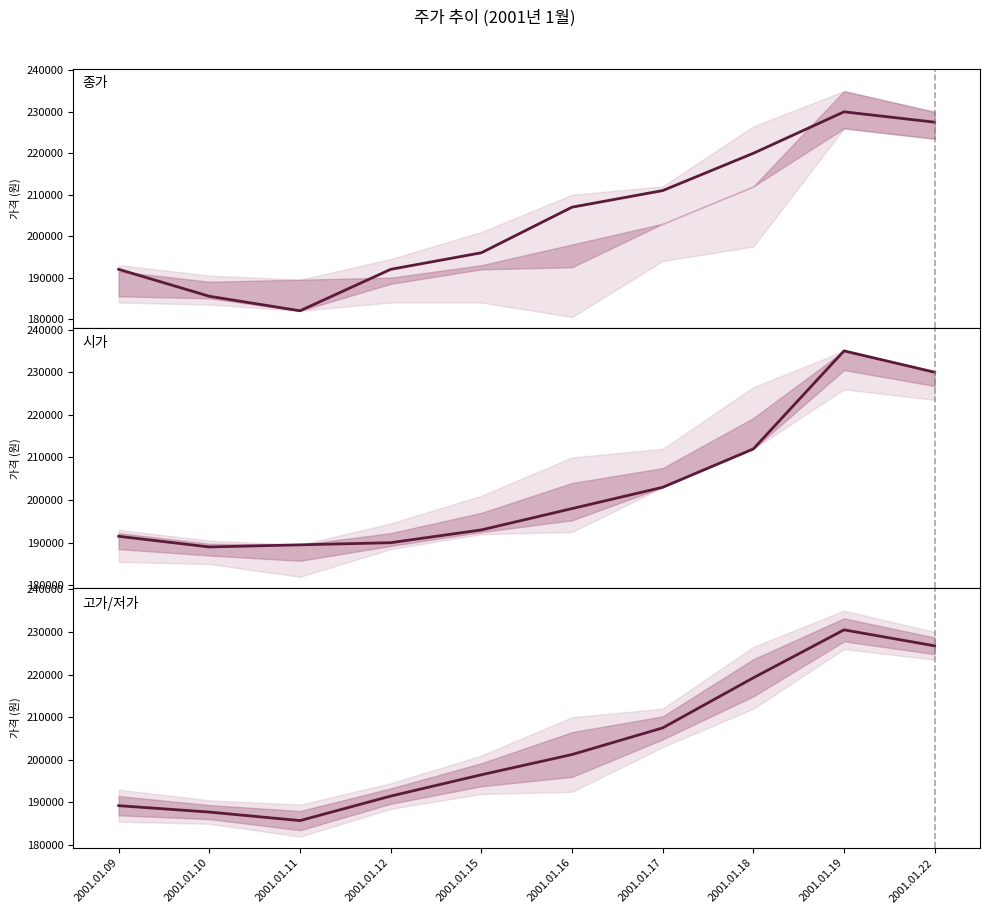

Reading right to left, what are all the values shown in this chart?

종가 (Closing Price): 227500	230000	220000	211000	207000	196000	192000	182000	185500	192000
시가 (Opening Price): 230000	235000	212000	203000	198000	193000	190000	189500	189000	191500
고가/저가 차이 (High-Low Spread): 226750	230500	219250	207500	201250	196500	191500	185750	187750	189250